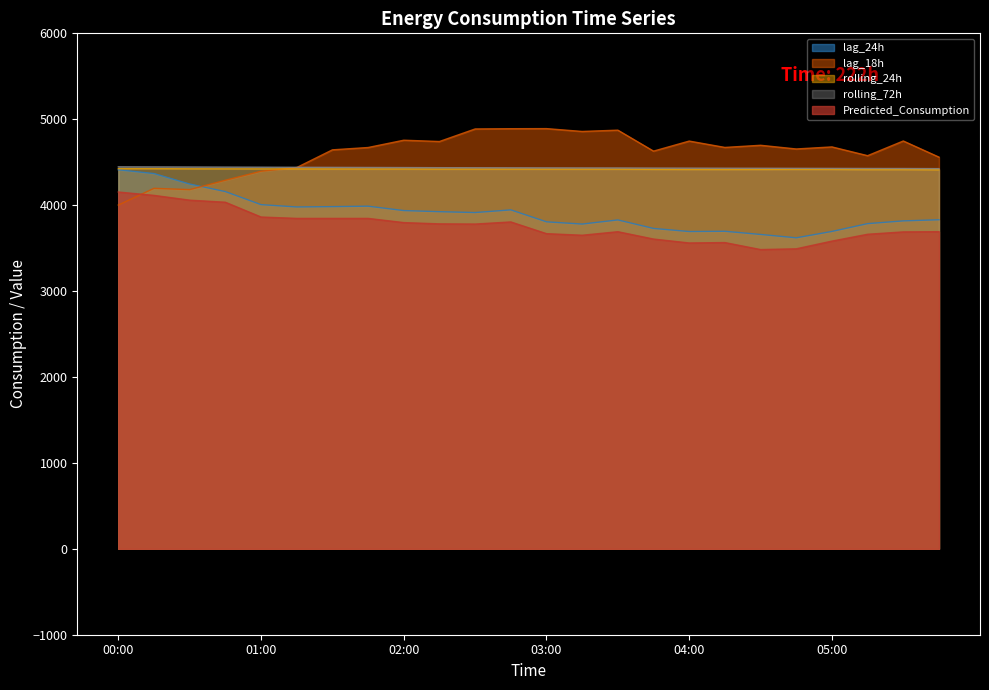

What is the value of the lag_24h point at the 18th from the left?

3696.0